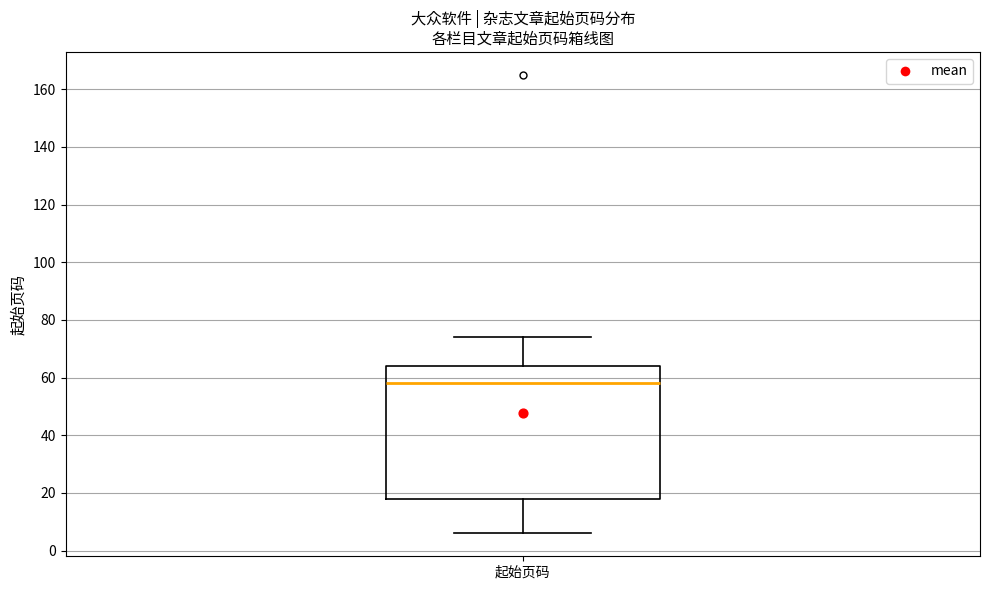

Where does the median line of the box for 起始页码 sit on the y-axis? The values are not printed on the chart, so give them approximately, as read against the axis.

58